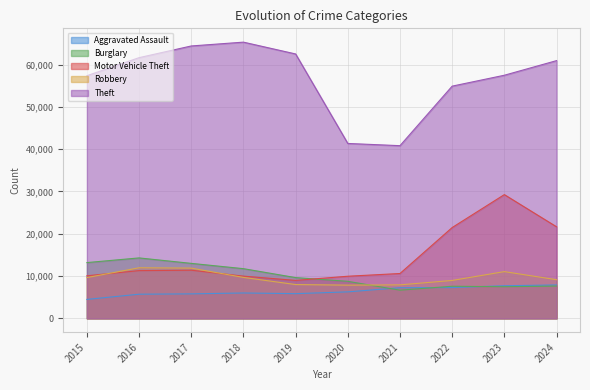

Which series has the widest spread of values?

Theft